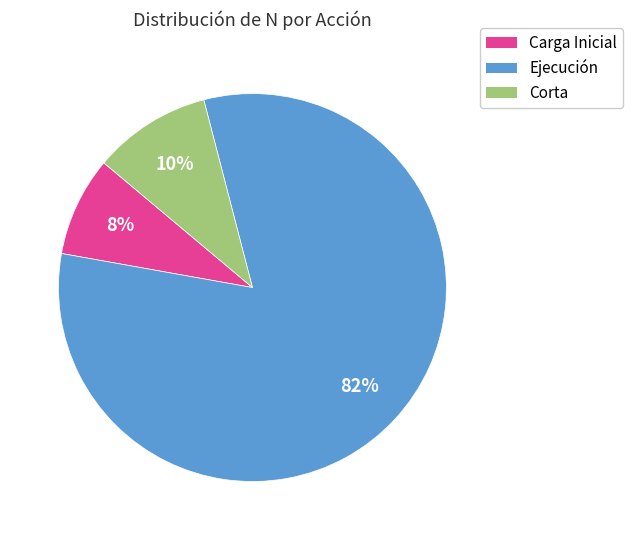

To the nearest percent, what is the combined percentage of Carga Inicial and Ejecución?

90%